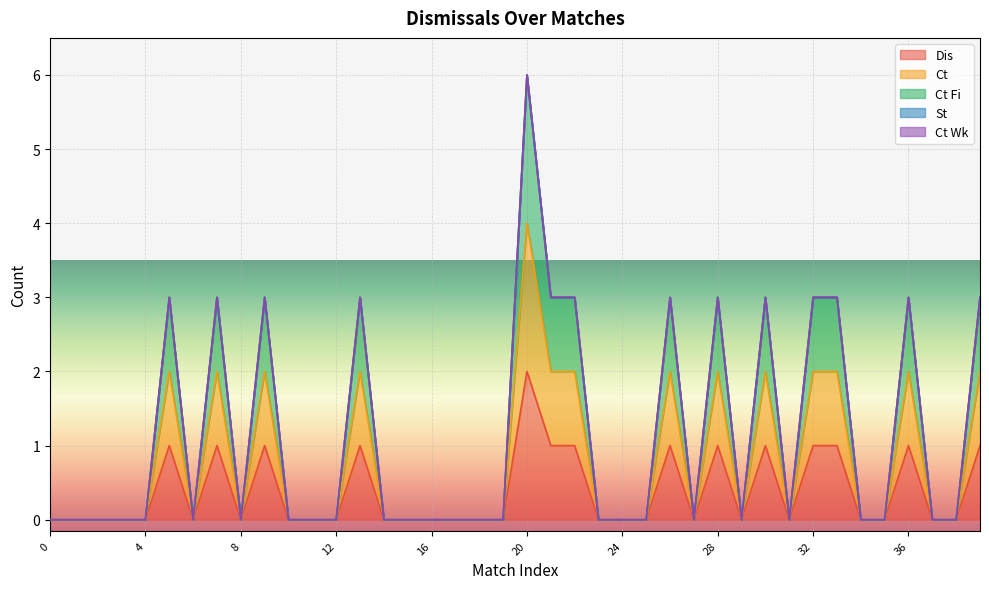

Where is Ct Fi nearest to the value 3?

5